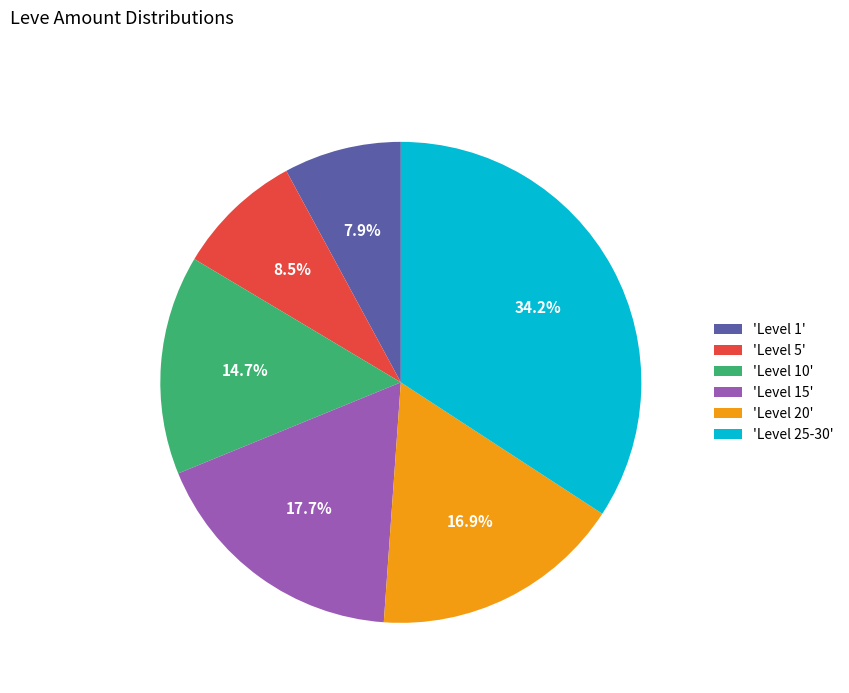

What is the total percentage of 'Level 25-30' and 'Level 10'?

48.9%